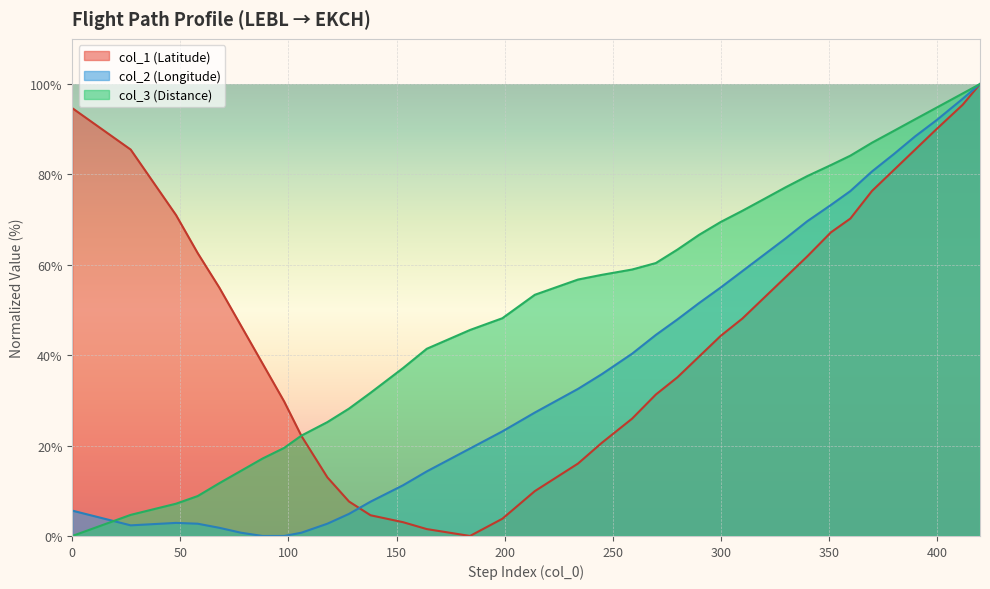

What is the difference between the second highest and second lowest values in the col_1 series?

93.9